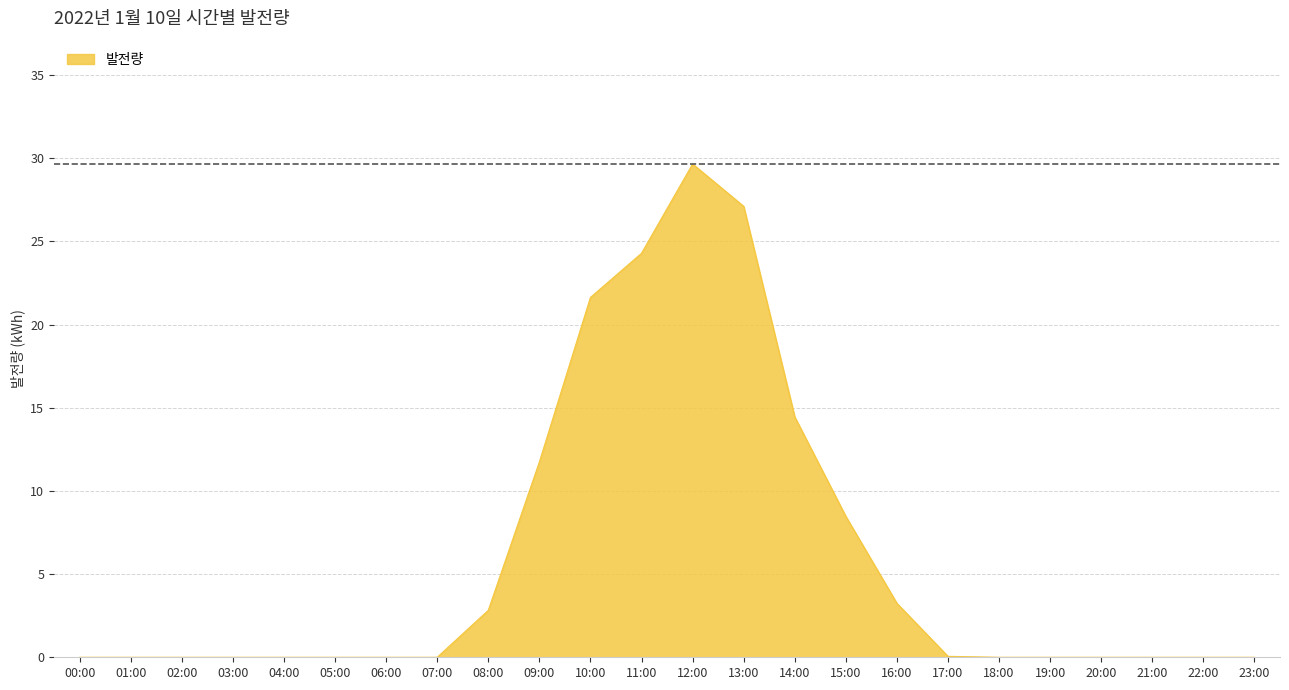

The value at 18:00 is 0.0. True or false?

True